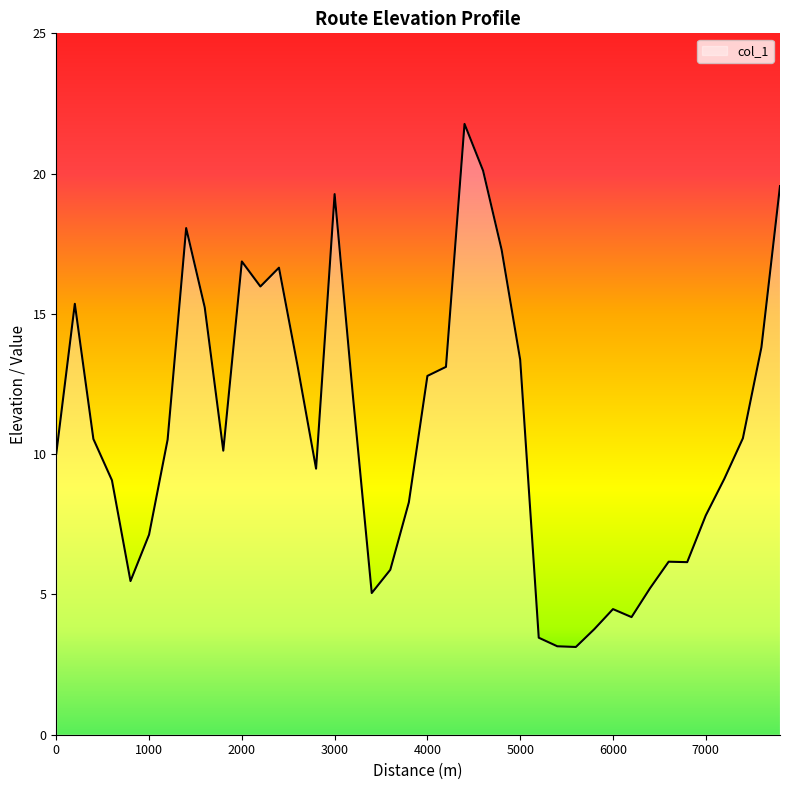

What is the average value?

10.8